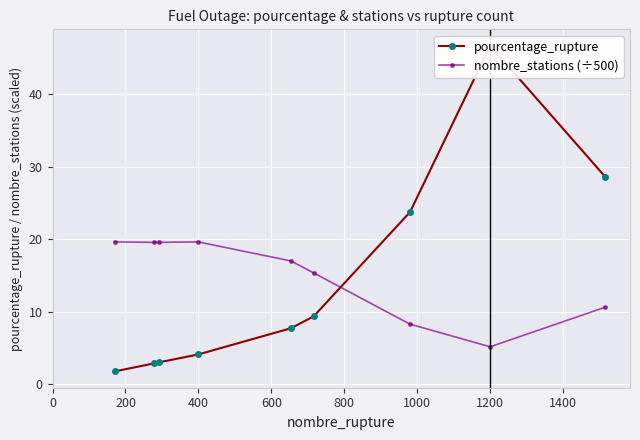

True or false: nombre_stations (÷500) has more than 0 points higher than both neighbors.

True